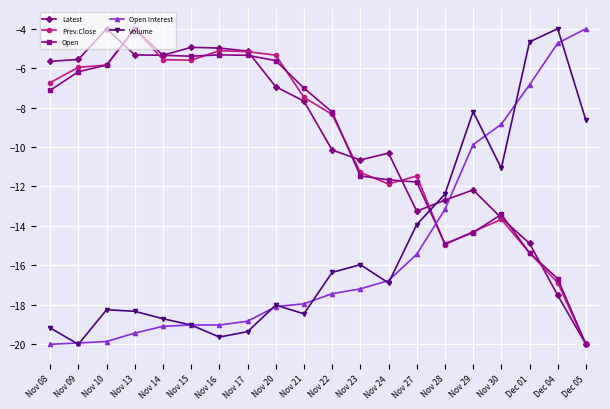

At which label does Latest first exceed -7?

Nov 08